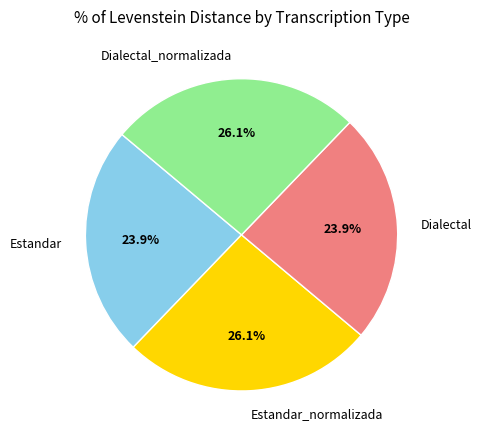

How much of the chart is everything except Dialectal_normalizada?

73.9%